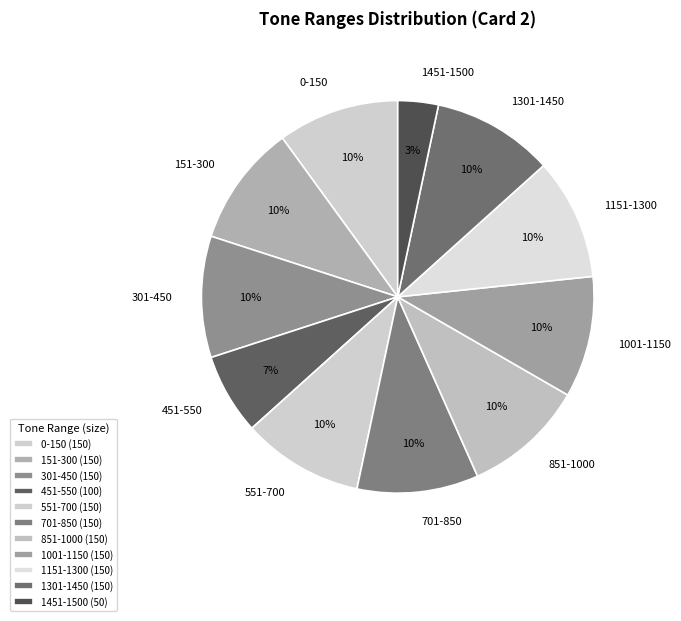

Is it true that 1151-1300 is 1% of the pie?

False